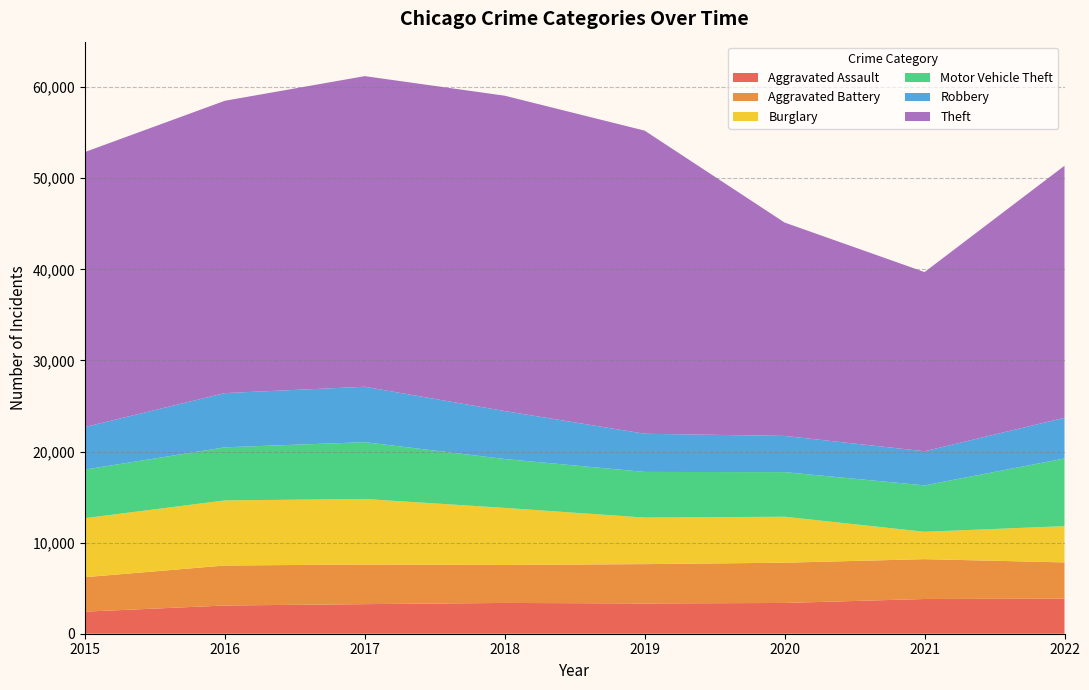

Reading left to right, list all the values displayed in this chart.

Aggravated Assault: 2422	3098	3247	3379	3322	3377	3812	3852
Aggravated Battery: 3783	4390	4351	4166	4320	4418	4375	3977
Burglary: 6479	7148	7194	6270	5108	5049	3004	3983
Motor Vehicle Theft: 5337	5829	6238	5365	5013	4898	5095	7428
Robbery: 4671	5954	6084	5267	4191	3975	3748	4467
Theft: 30192	32092	34103	34620	33278	23425	19672	27671